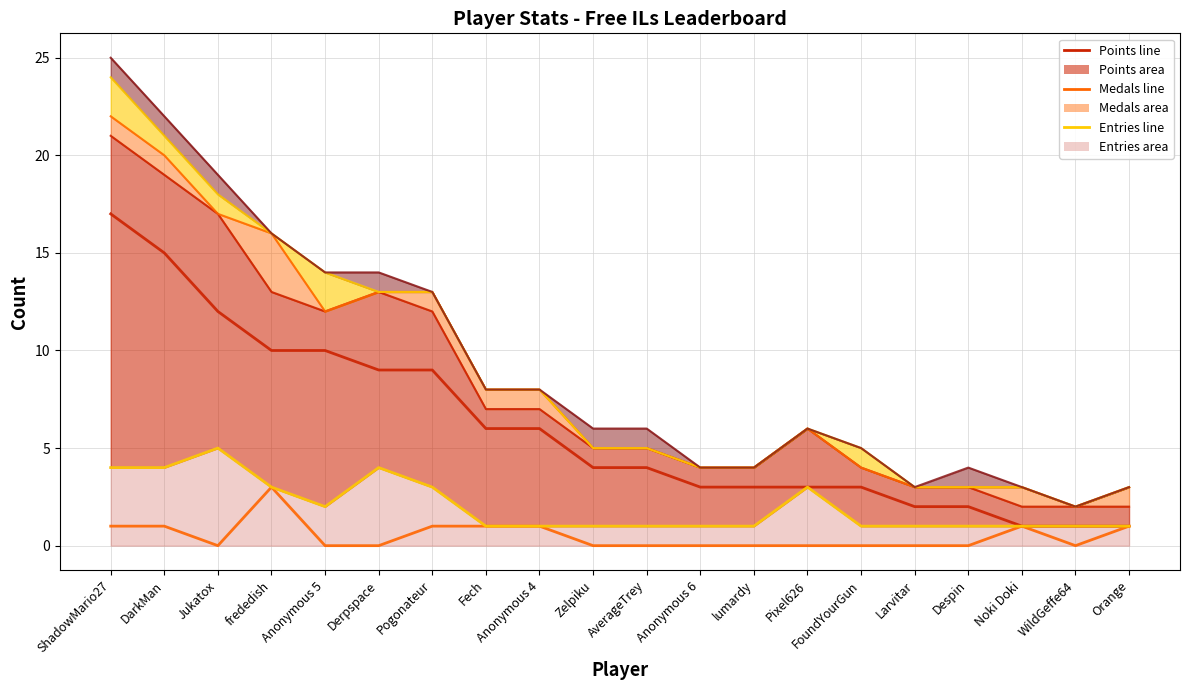

In Entries line, how many points are lower than both neighbors (excluding endpoints)?

1